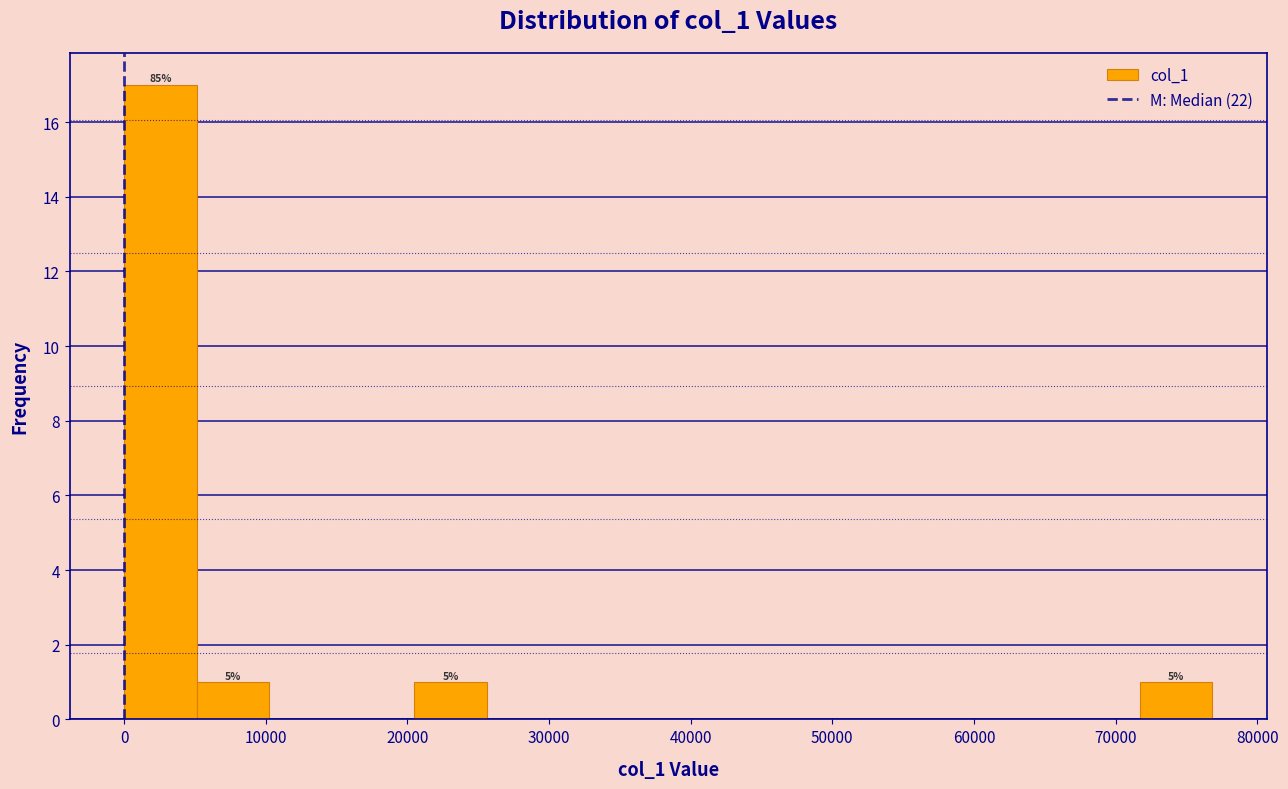

Over which range of the x-axis is the bar tallest?

0 to 5000